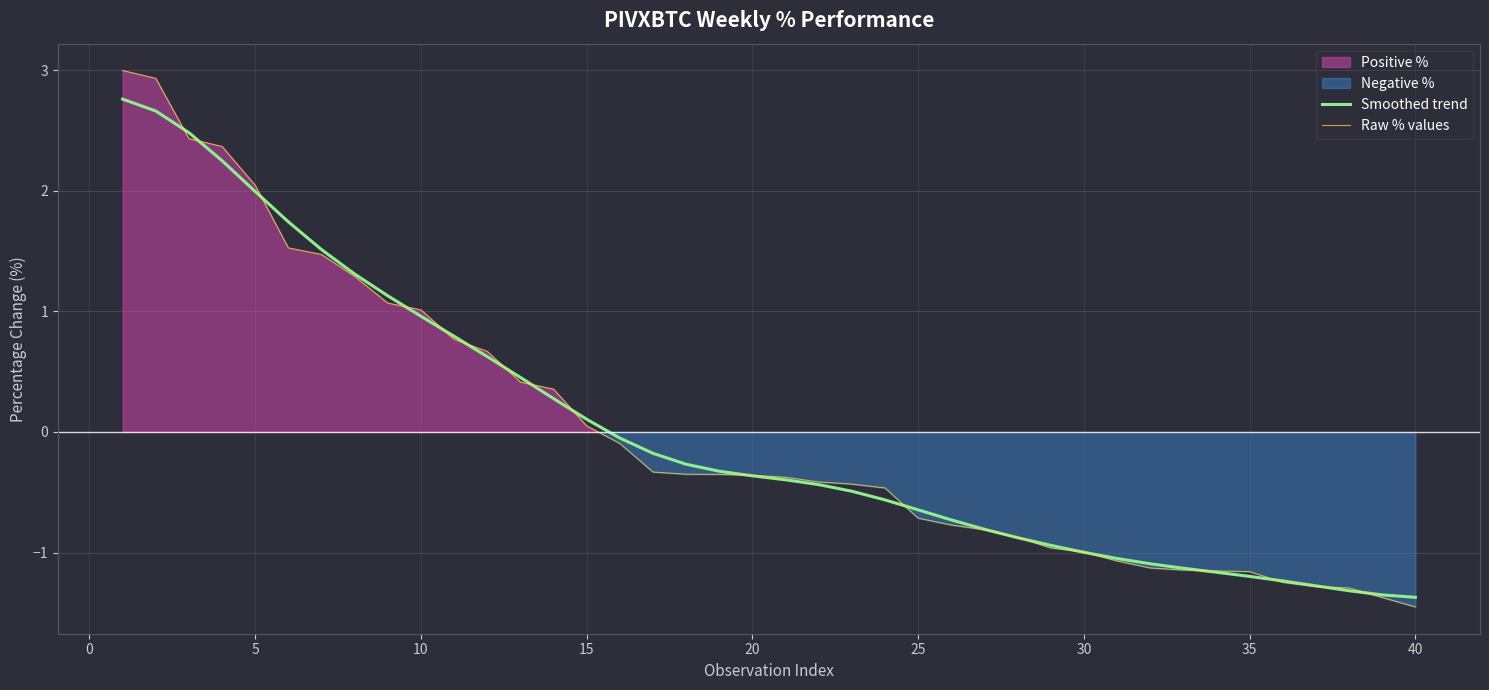

True or false: Smoothed trend and Raw % values cross at least once.

True